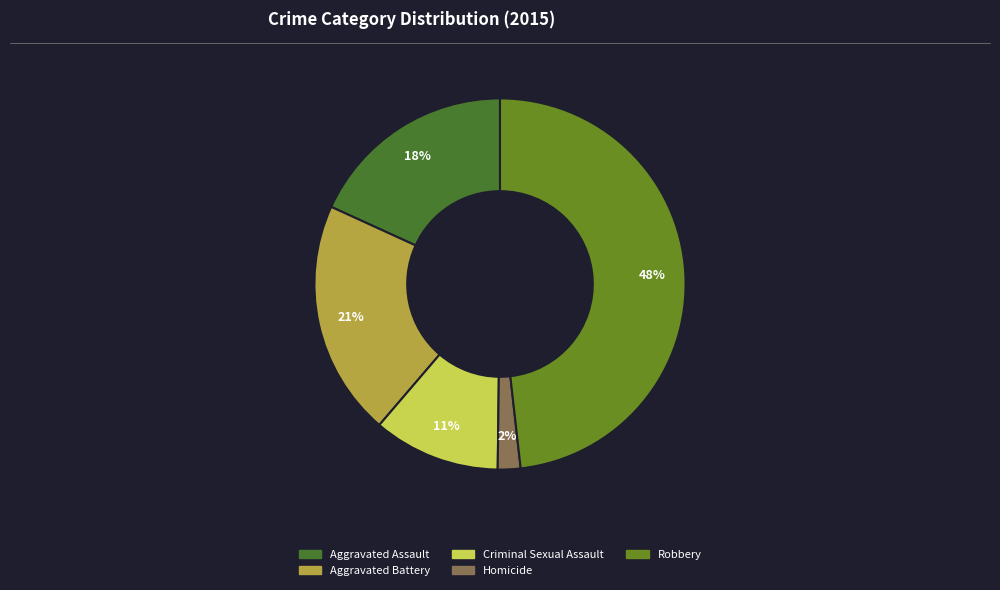

To the nearest percent, what percentage of the pie is Homicide?

2%